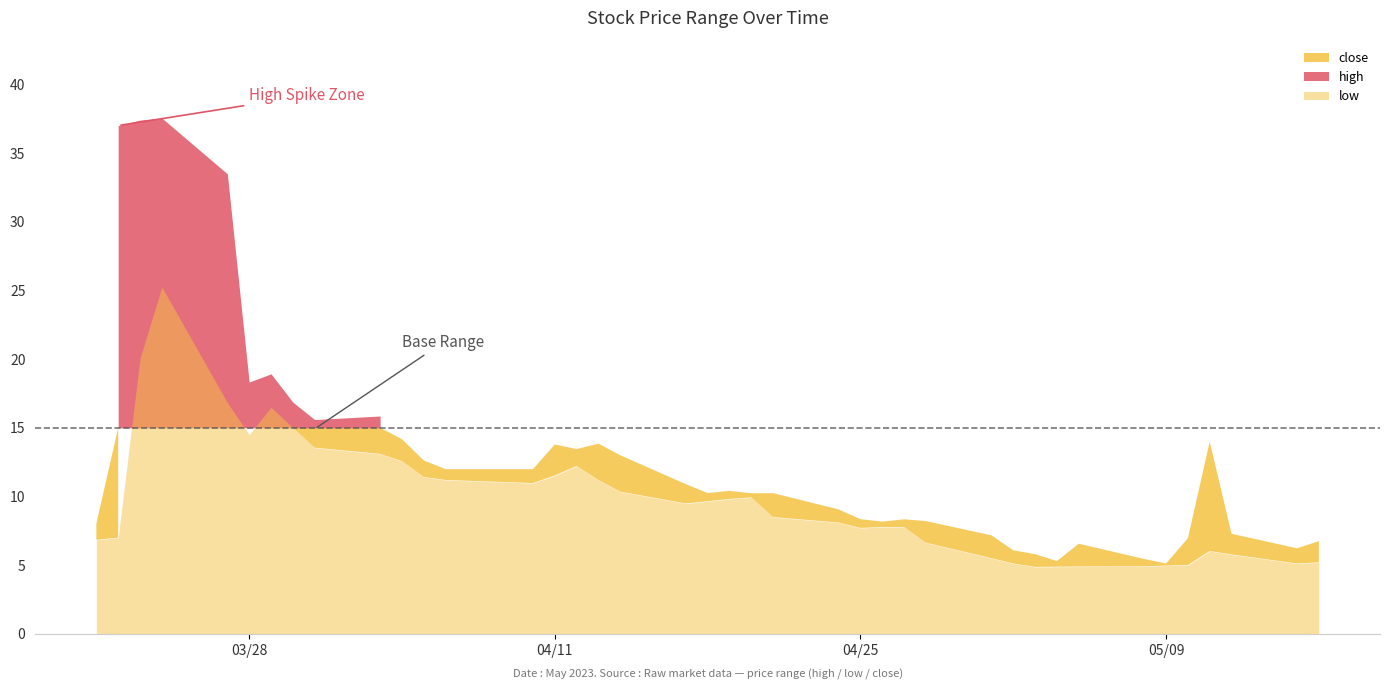

Which category has the highest value in the low series?

2023-03-24